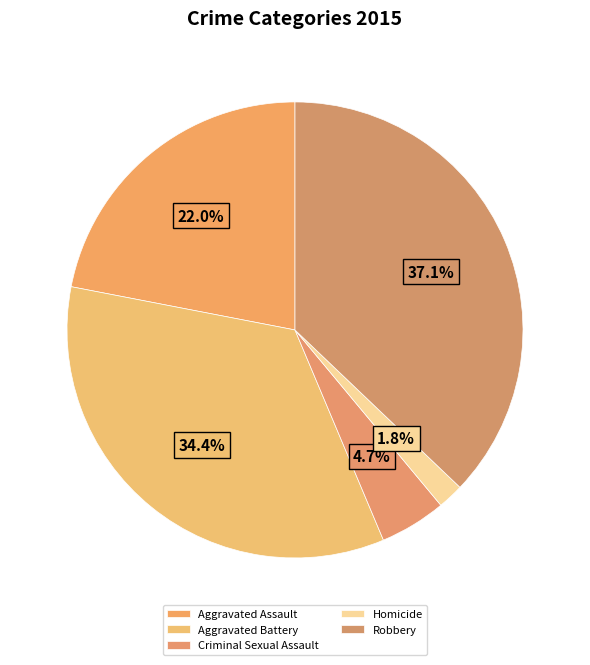

Is there any slice that represents more than half of the pie?

No